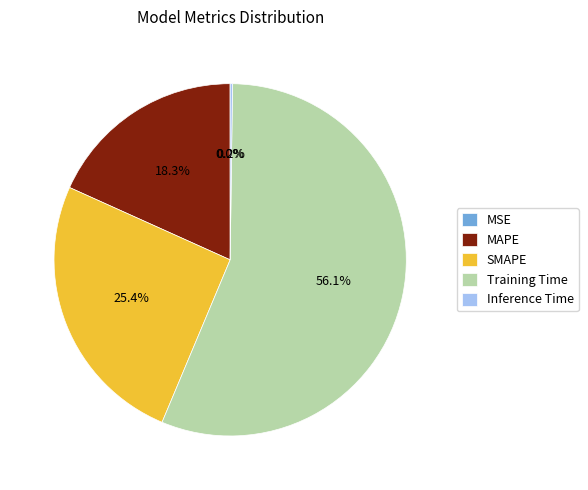

Which slice is the largest?

Training Time